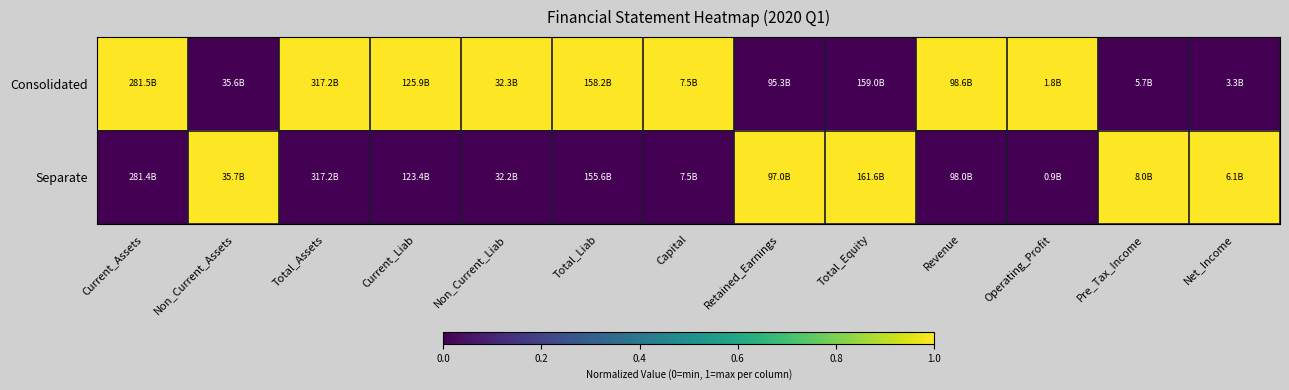

What is the maximum value shown in the chart?

1